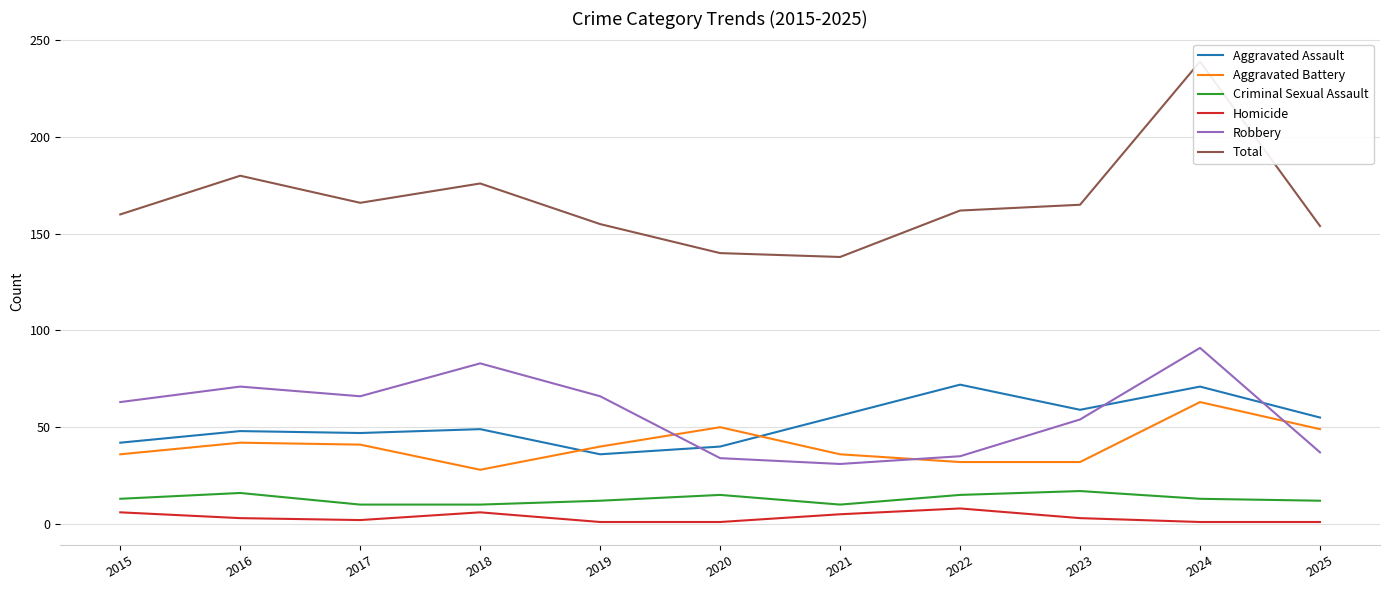

True or false: Criminal Sexual Assault has more than 0 points higher than both neighbors.

True